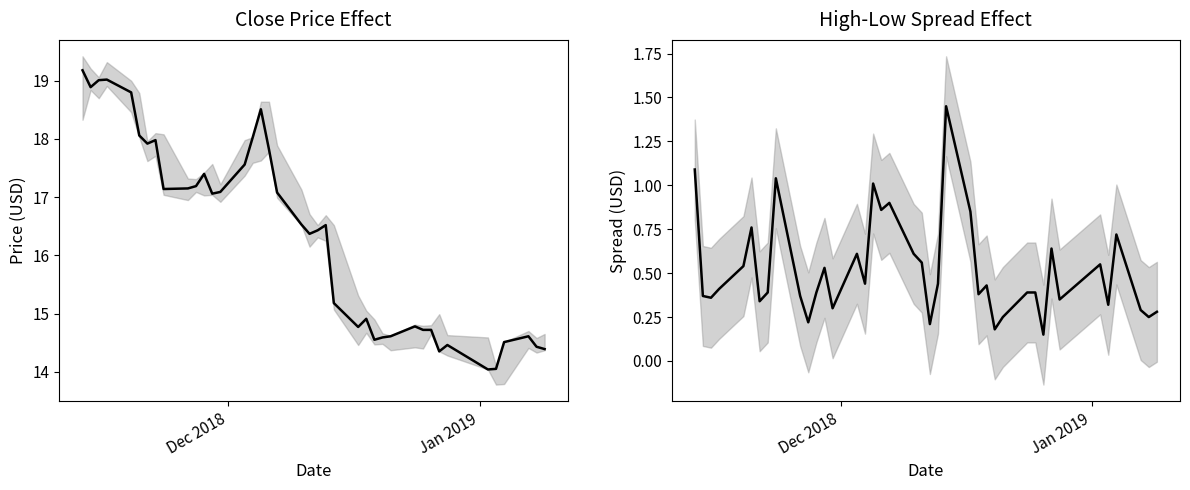

Is this an area chart (filled region under the line)?

No